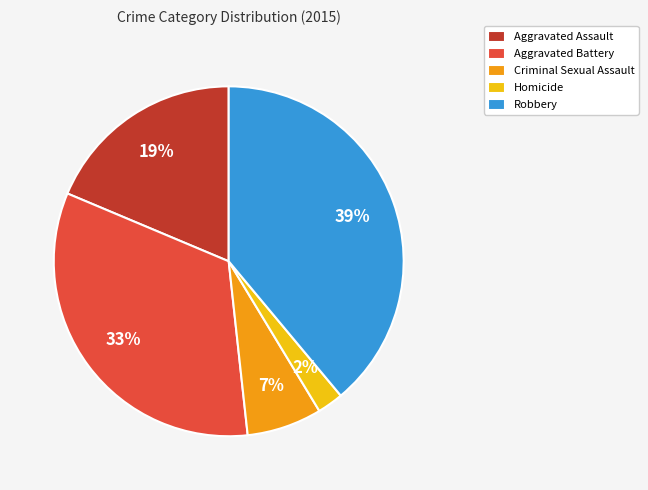

To the nearest percent, what portion does Criminal Sexual Assault represent?

7%